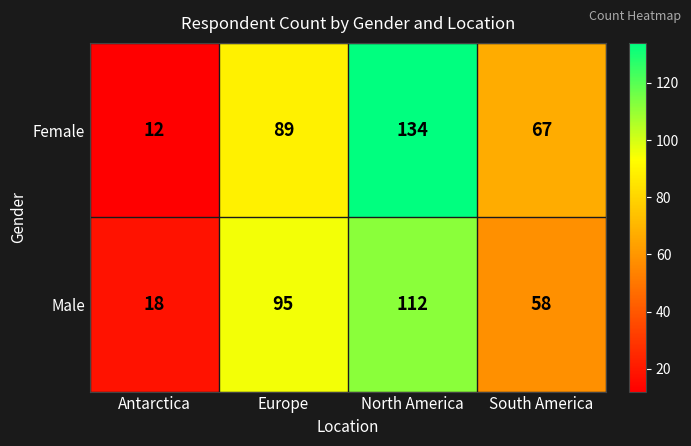

Reading right to left, list all the values displayed in this chart.

Female: South America=67	North America=134	Europe=89	Antarctica=12
Male: South America=58	North America=112	Europe=95	Antarctica=18